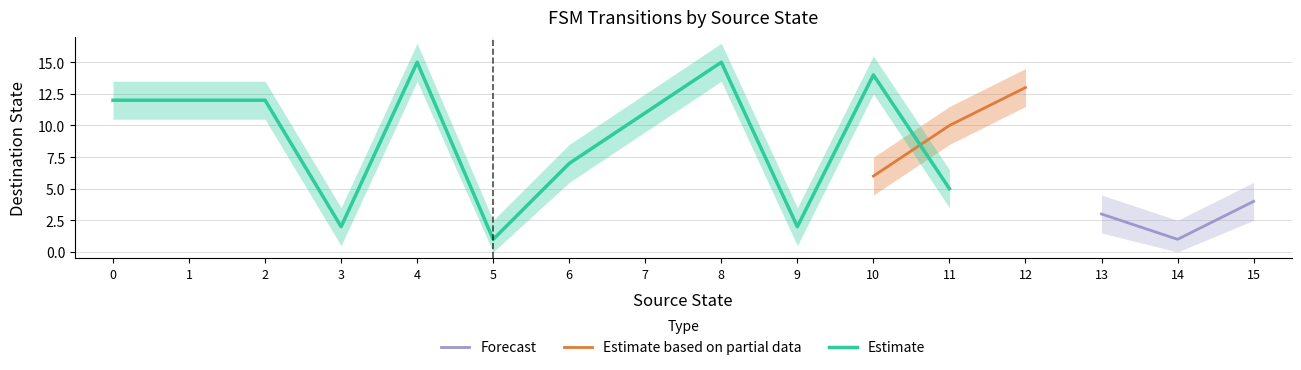

Which category has the lowest value in the Forecast series?

14